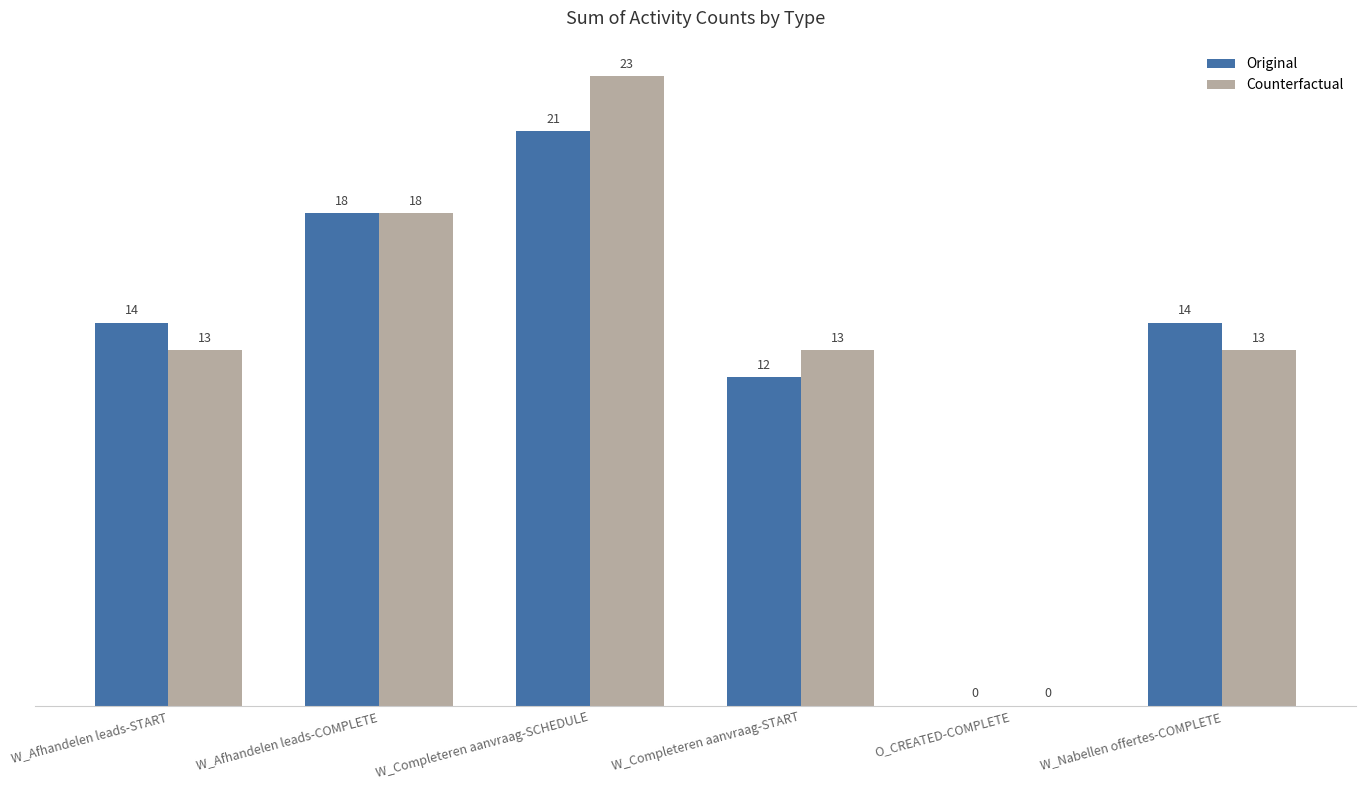

What are all the series names shown in the legend?

Original, Counterfactual